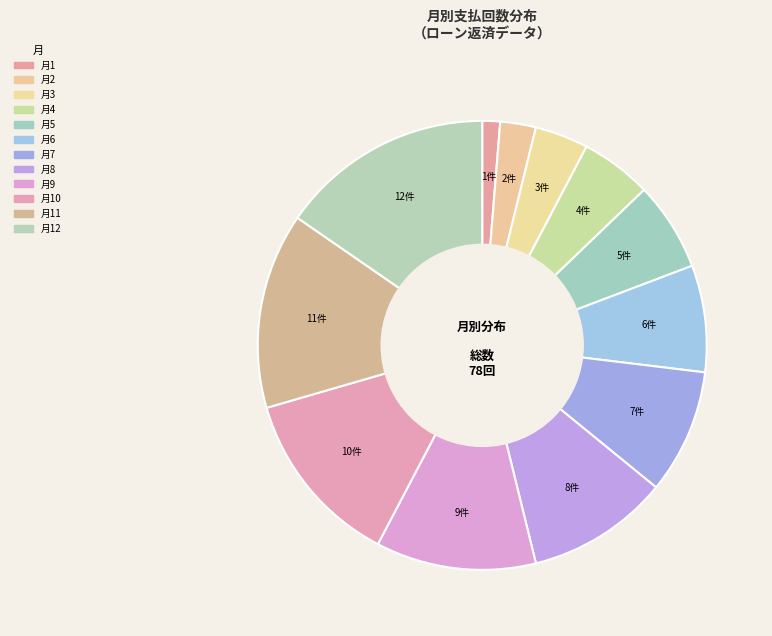

Count the number of slices in the pie.

12